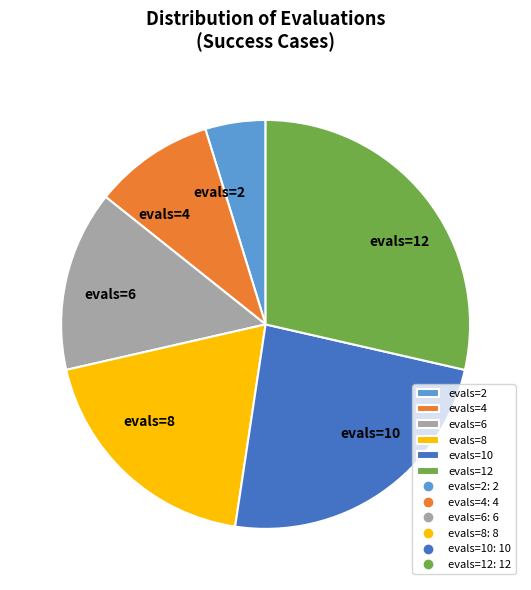

What is the ratio of the value at evals=8 to the value at evals=2?

4.0